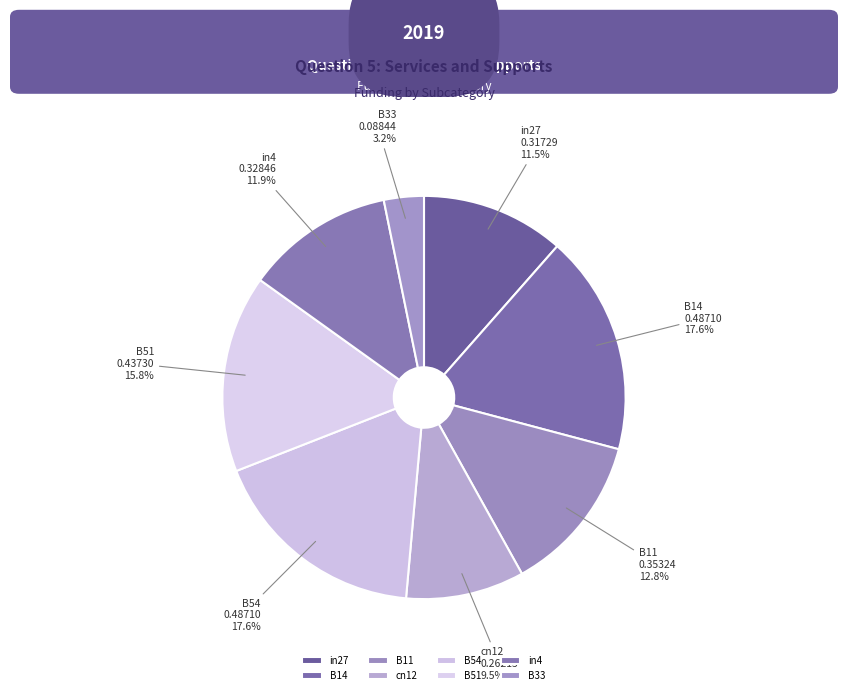

Which has a higher value, B14 or B11?

B14